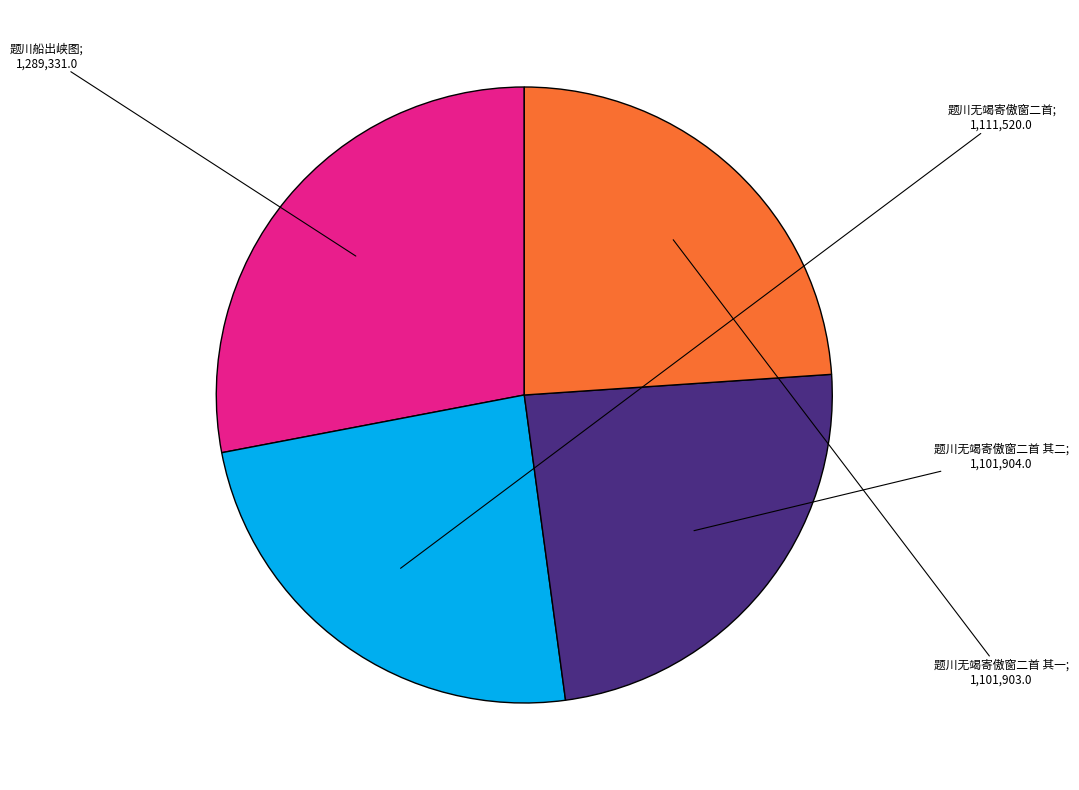

Is there any slice that represents more than half of the pie?

No